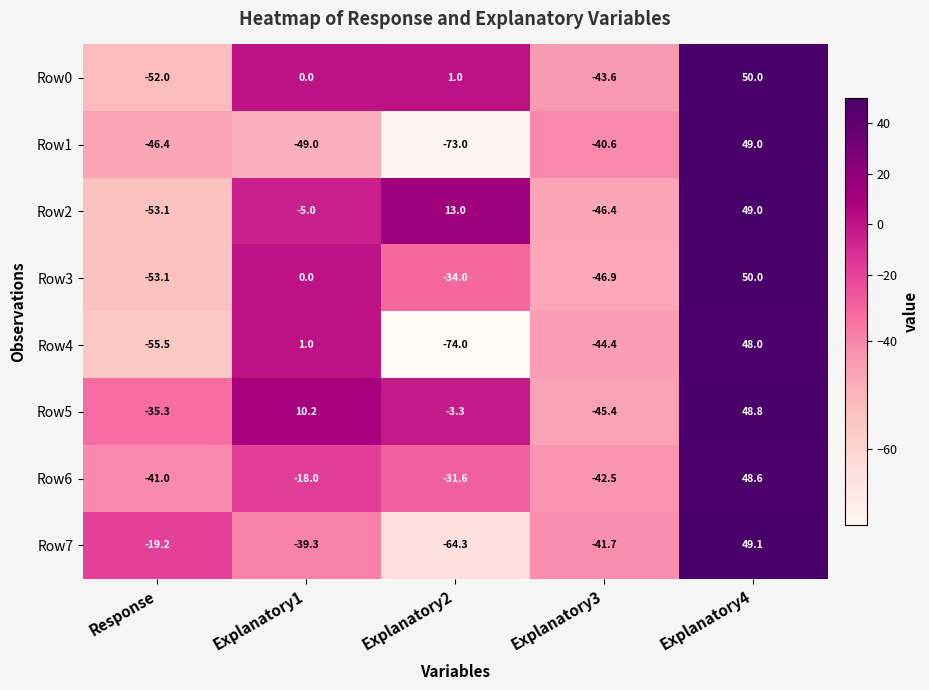

The value of Row5 at Explanatory3 is -74.5. True or false?

False